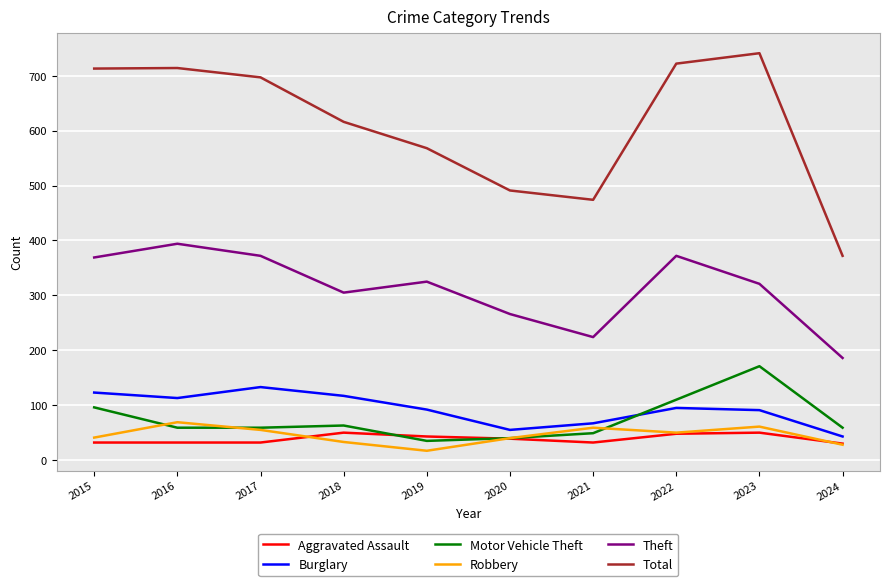

What is the difference between the second highest and minimum values in the Theft series?

186